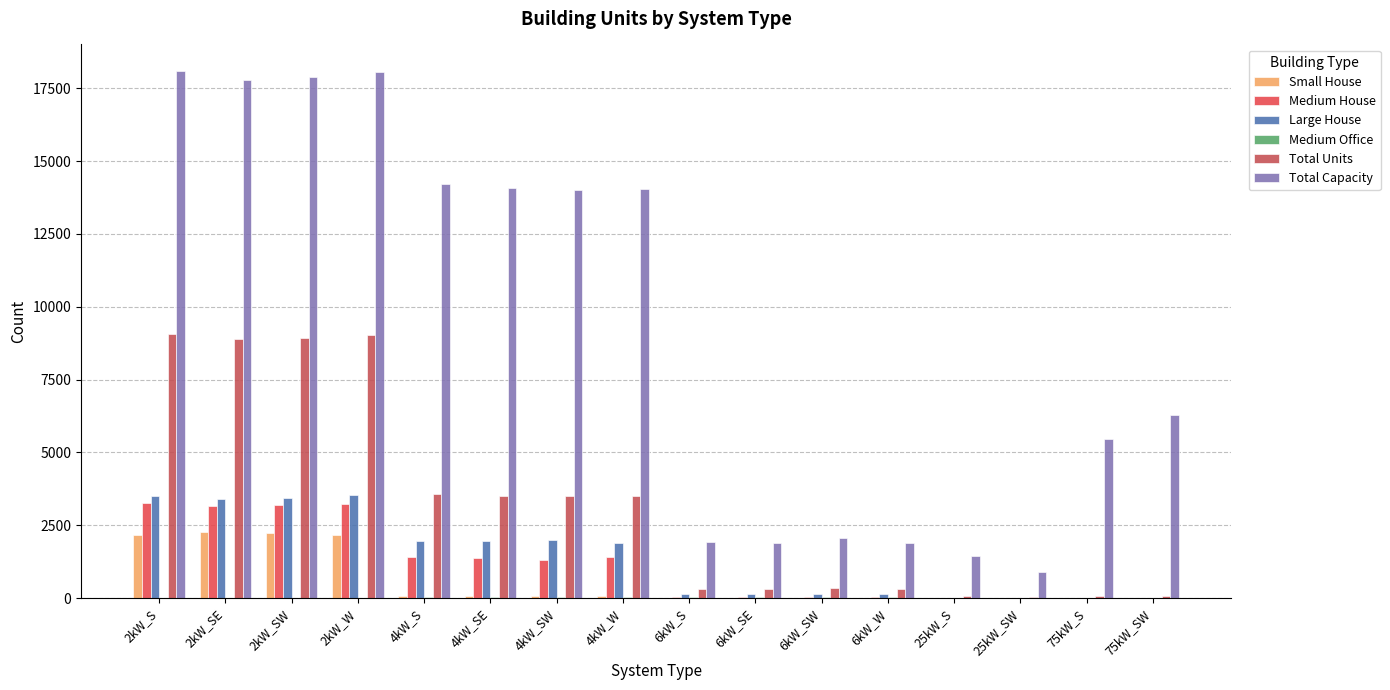

Reading left to right, list all the values displayed in this chart.

Small House: 2kW_S=2179	2kW_SE=2250	2kW_SW=2226	2kW_W=2178	4kW_S=66	4kW_SE=57	4kW_SW=58	4kW_W=59	6kW_S=0	6kW_SE=0	6kW_SW=0	6kW_W=0	25kW_S=0	25kW_SW=0	75kW_S=0	75kW_SW=0
Medium House: 2kW_S=3253	2kW_SE=3164	2kW_SW=3192	2kW_W=3213	4kW_S=1394	4kW_SE=1385	4kW_SW=1316	4kW_W=1414	6kW_S=27	6kW_SE=24	6kW_SW=33	6kW_W=42	25kW_S=0	25kW_SW=0	75kW_S=0	75kW_SW=0
Large House: 2kW_S=3512	2kW_SE=3397	2kW_SW=3431	2kW_W=3530	4kW_S=1942	4kW_SE=1951	4kW_SW=1995	4kW_W=1894	6kW_S=141	6kW_SE=125	6kW_SW=143	6kW_W=133	25kW_S=0	25kW_SW=0	75kW_S=0	75kW_SW=0
Medium Office: 2kW_S=9	2kW_SE=14	2kW_SW=7	2kW_W=11	4kW_S=30	4kW_SE=19	4kW_SW=25	4kW_W=27	6kW_S=32	6kW_SE=40	6kW_SW=34	6kW_W=24	25kW_S=6	25kW_SW=4	75kW_S=5	75kW_SW=3
Total Units: 2kW_S=9049	2kW_SE=8899	2kW_SW=8935	2kW_W=9025	4kW_S=3555	4kW_SE=3516	4kW_SW=3502	4kW_W=3510	6kW_S=320	6kW_SE=316	6kW_SW=346	6kW_W=315	25kW_S=58	25kW_SW=36	75kW_S=73	75kW_SW=84
Total Capacity: 2kW_S=18098	2kW_SE=17798	2kW_SW=17870	2kW_W=18050	4kW_S=14220	4kW_SE=14064	4kW_SW=14008	4kW_W=14040	6kW_S=1920	6kW_SE=1896	6kW_SW=2076	6kW_W=1890	25kW_S=1450	25kW_SW=900	75kW_S=5475	75kW_SW=6300